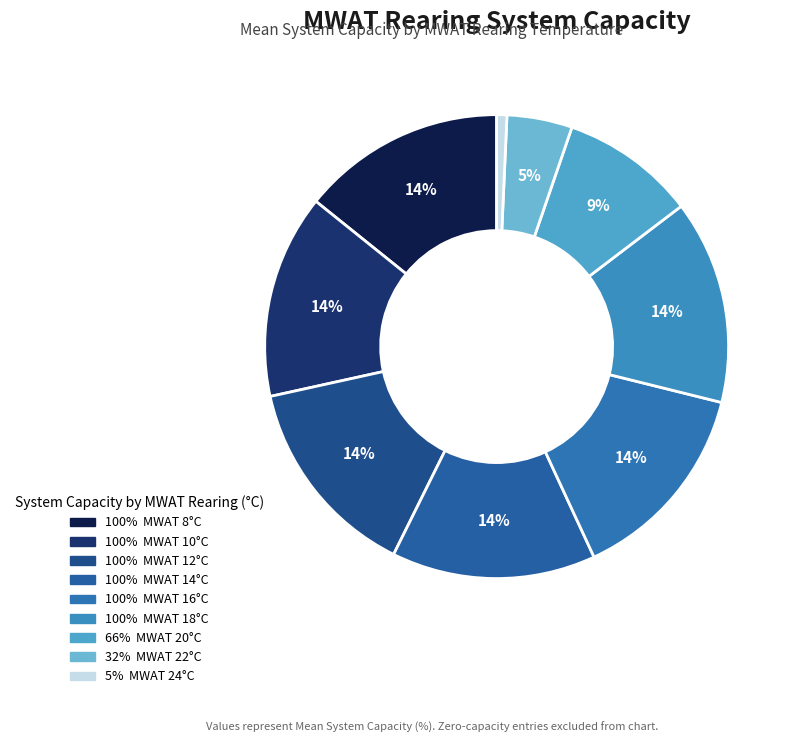

Count the number of slices in the pie.

9